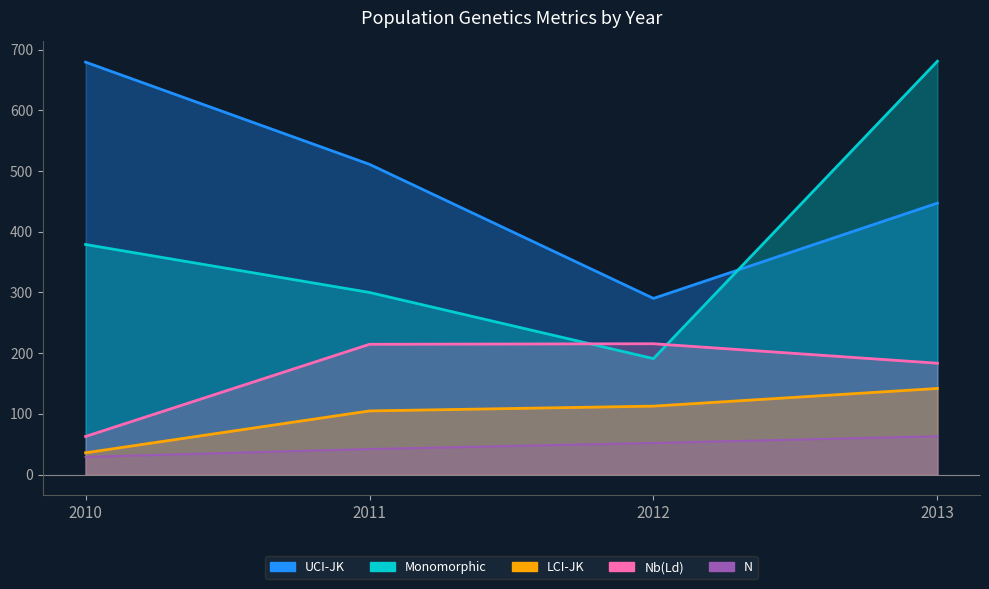

The N series shows 29.0 at 2010. True or false?

True